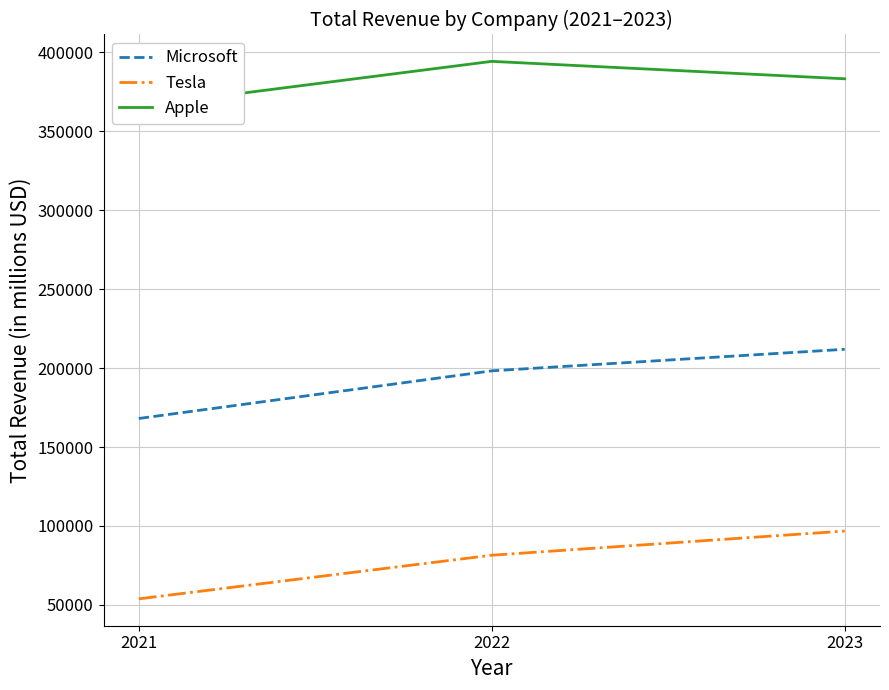

What is the maximum value for Tesla?

96773